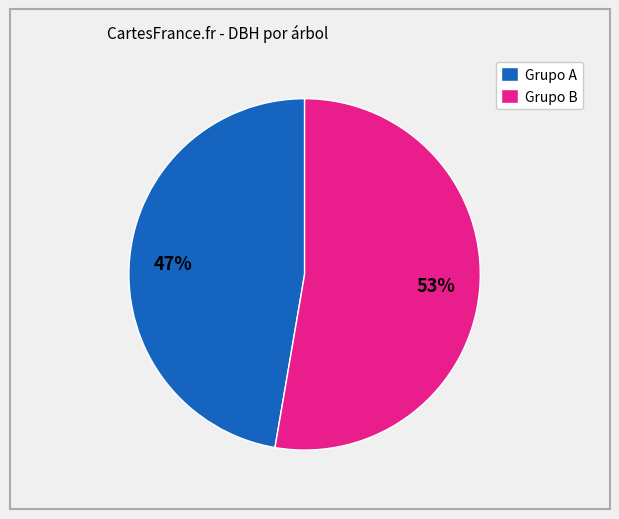

The Grupo B slice represents 53% of the pie. True or false?

True